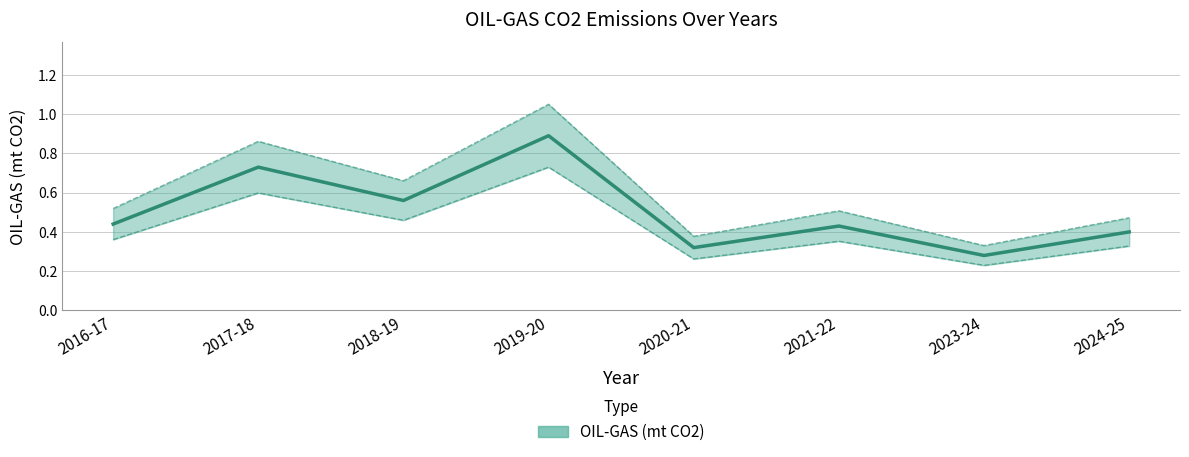

Rank the categories by value from lowest to highest.

2023-24, 2020-21, 2024-25, 2021-22, 2016-17, 2018-19, 2017-18, 2019-20